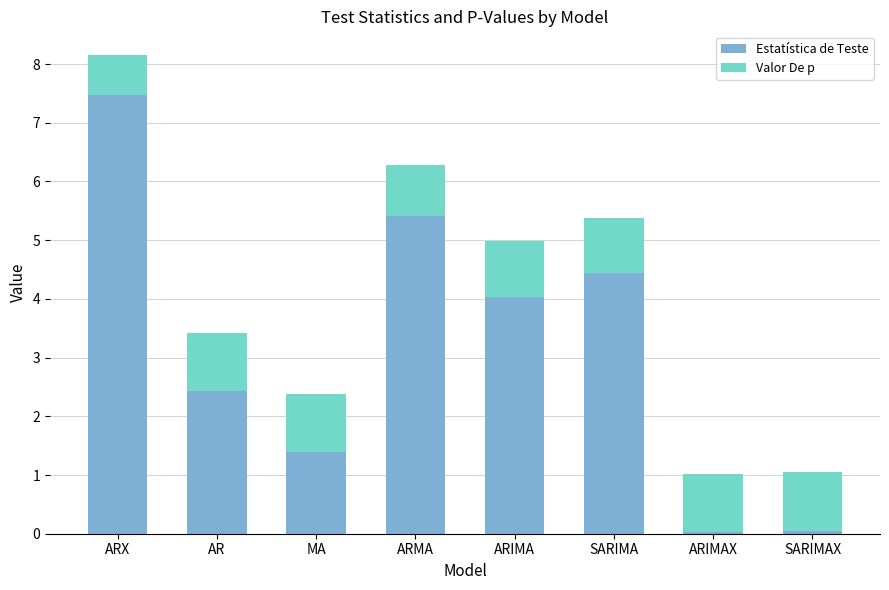

At which label does Estatística de Teste reach its peak?

ARX